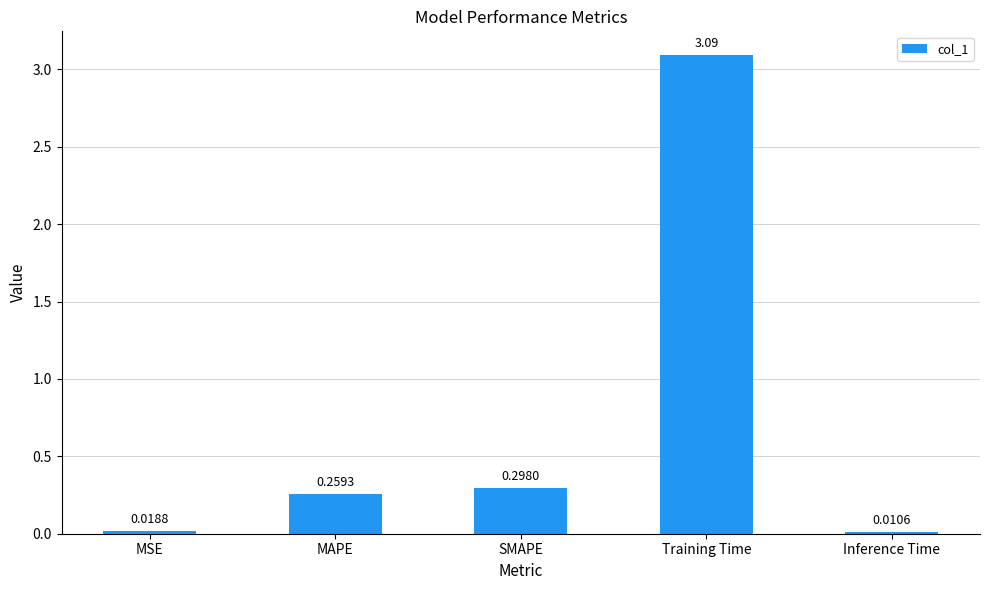

What is the difference between the maximum and minimum values?

3.1